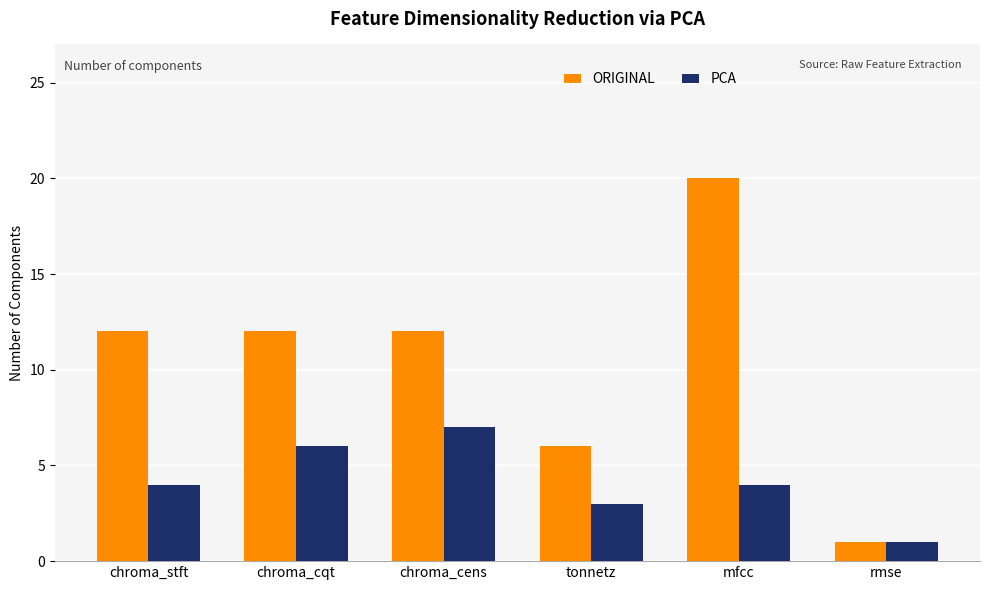

What is the sum of the PCA values at tonnetz and chroma_stft?

7